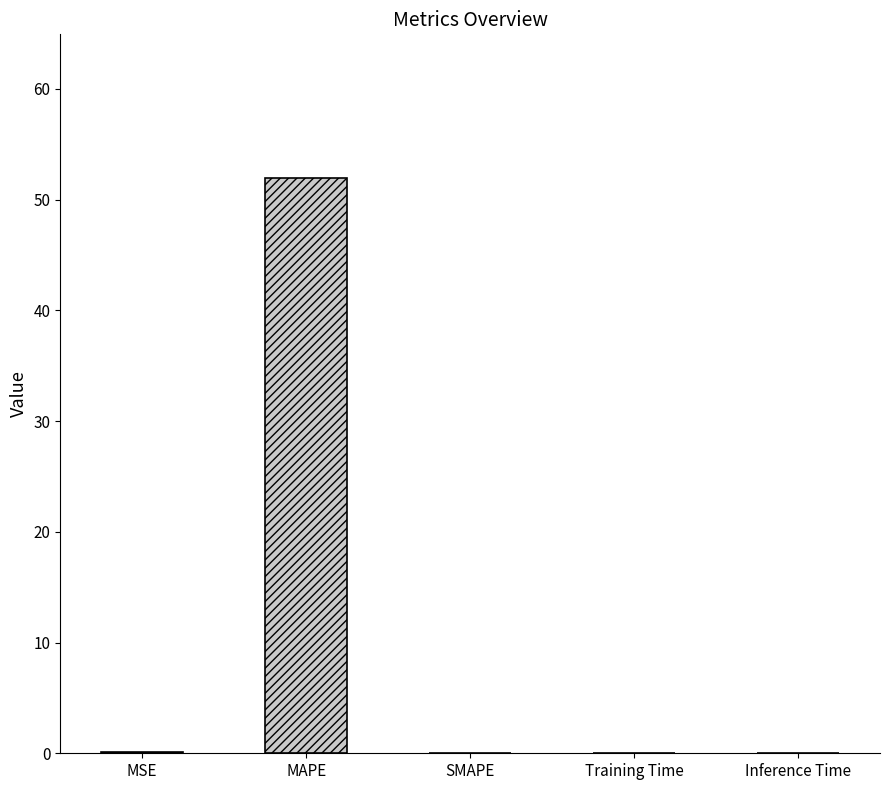

What value does the data have at MAPE?

51.9